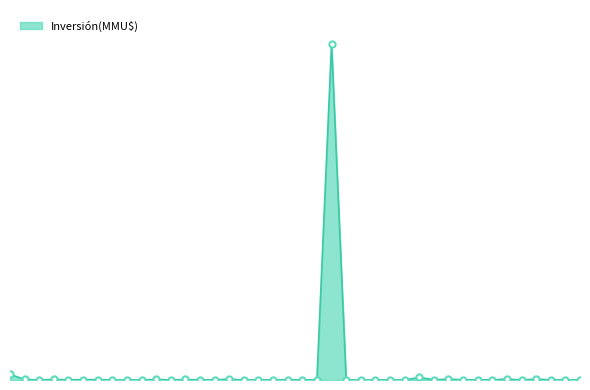

Is this an area chart (filled region under the line)?

Yes